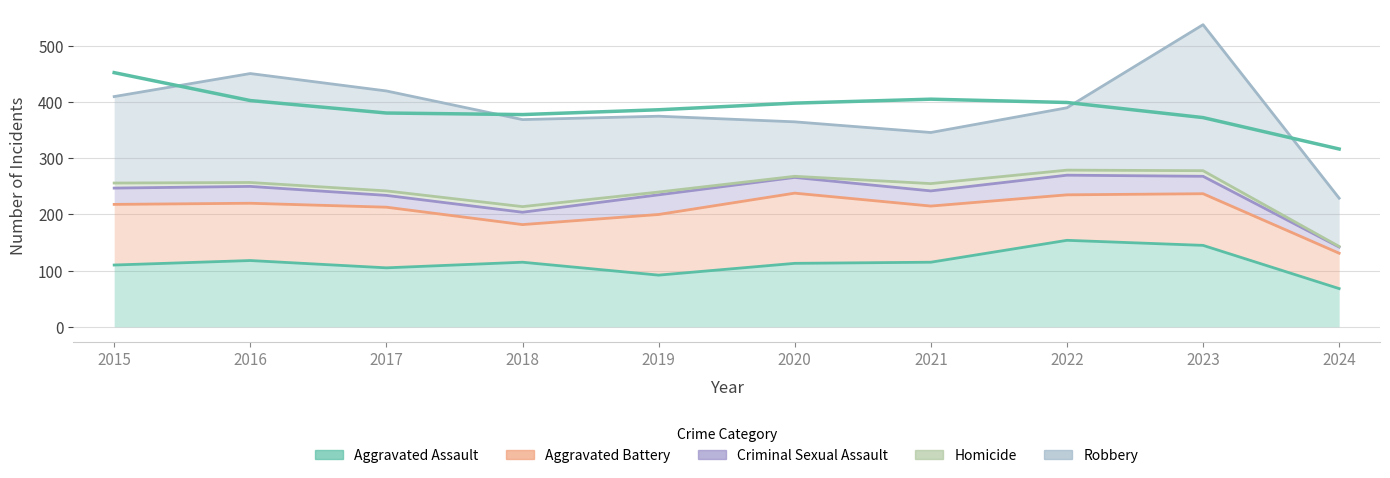

Read the Aggravated Assault value at 2022, to the nearest 10.

150